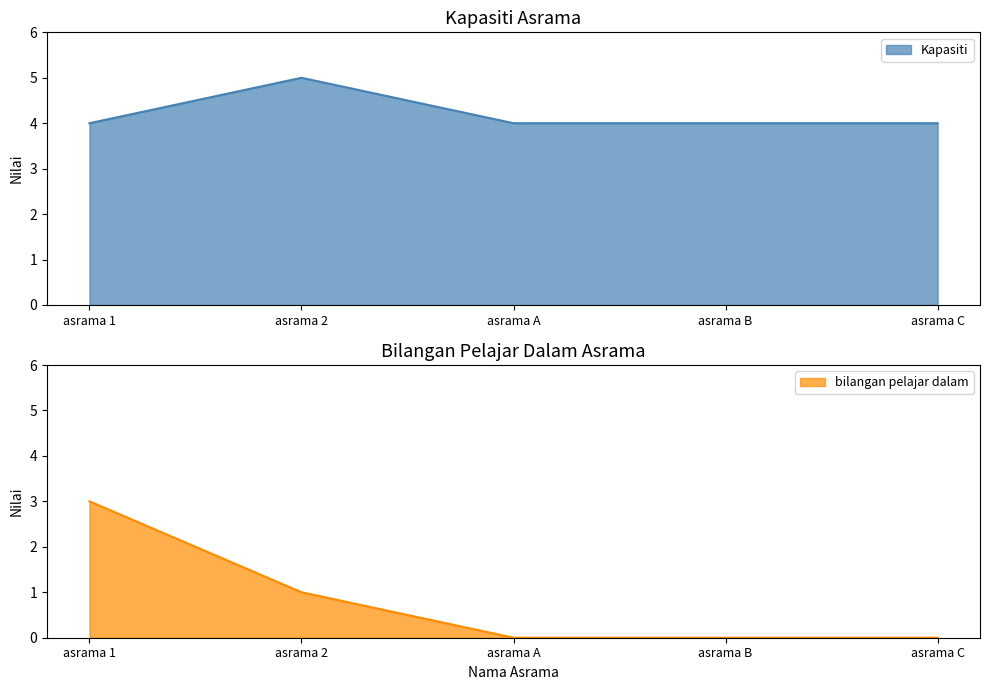

Does the chart have visible grid lines?

No